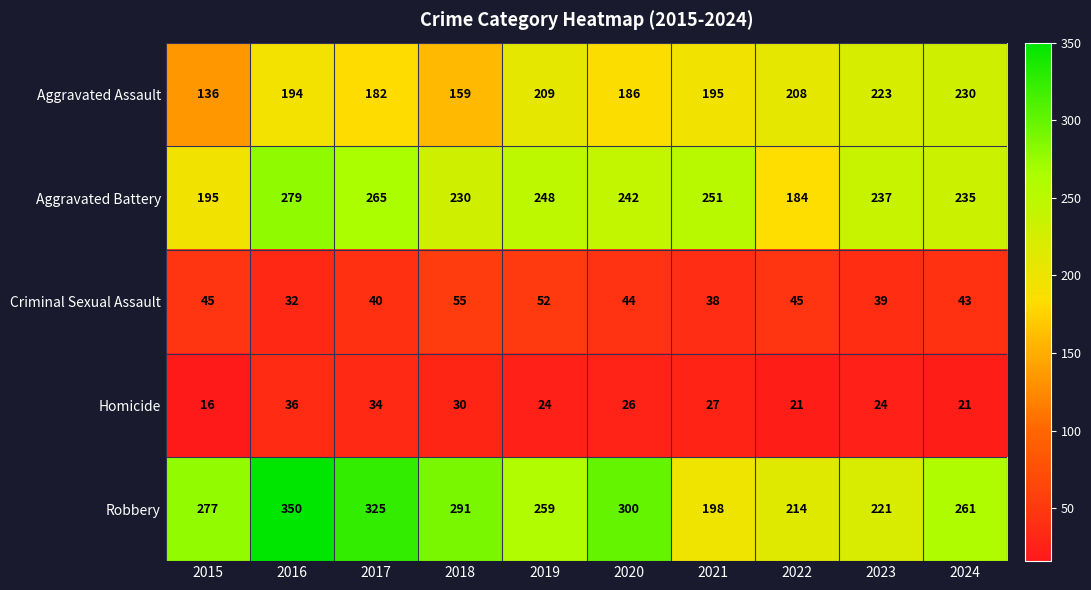

How many values in the Criminal Sexual Assault series are below 44?

5